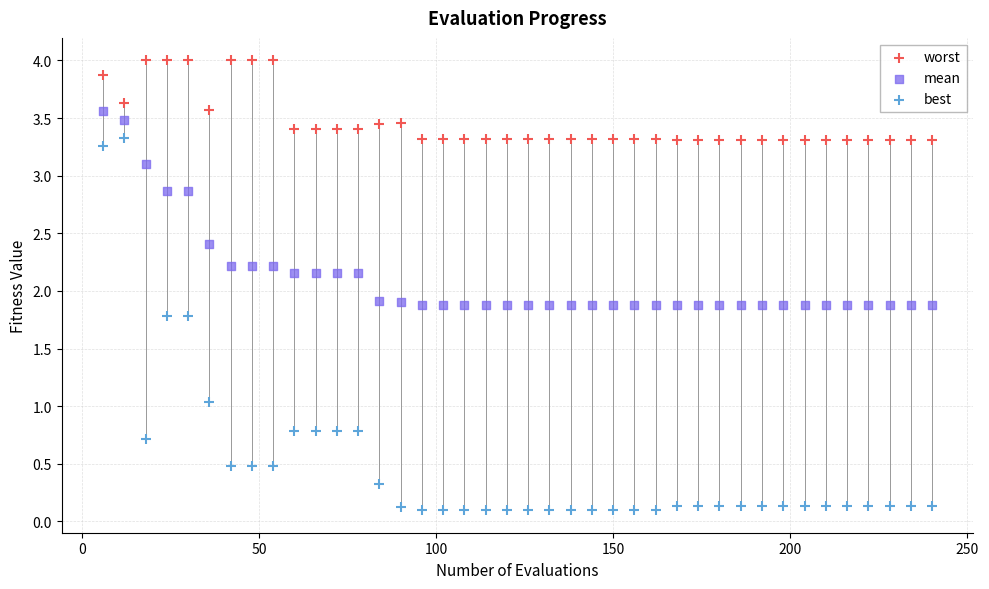

Which series contains the lowest Y value?

best